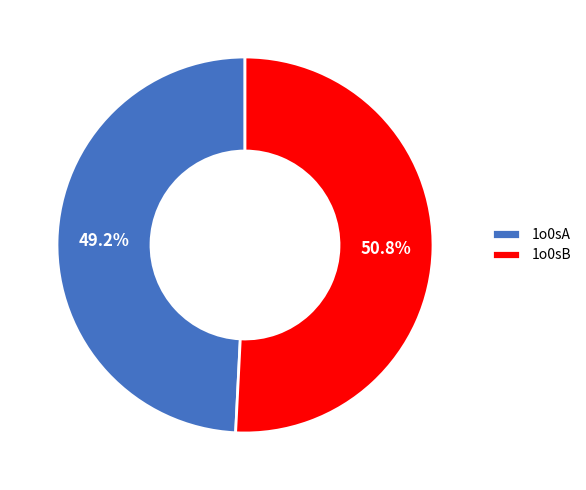

What percentage is the 1o0sB slice, to the nearest percent?

51%